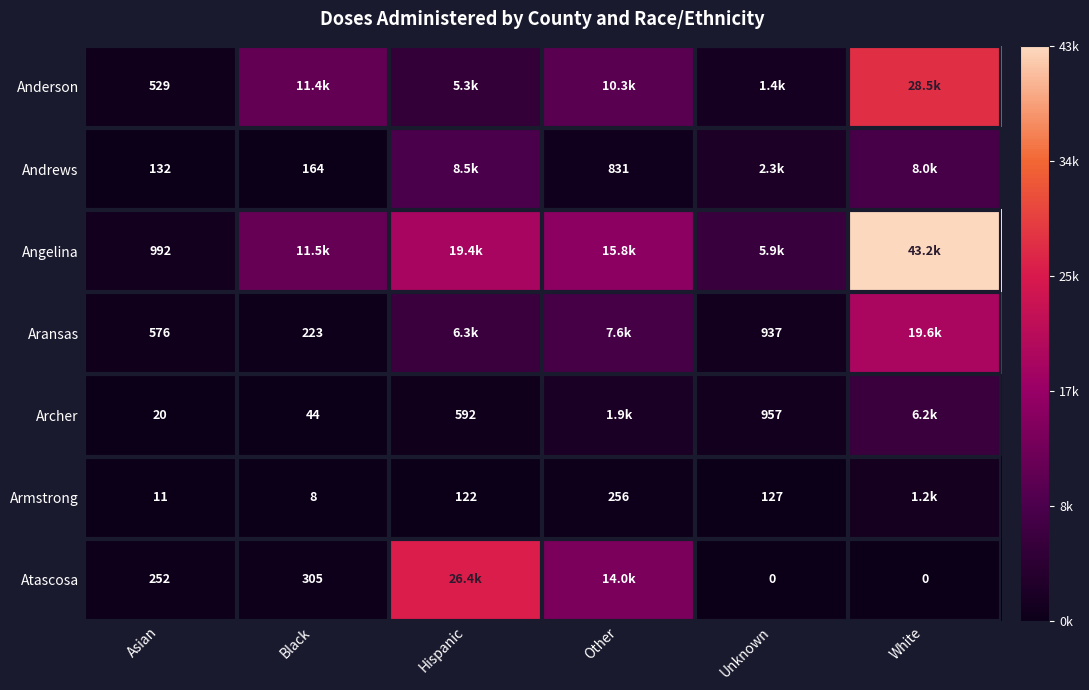

Is the value of Aransas at Asian greater than the value of Angelina at Asian?

No